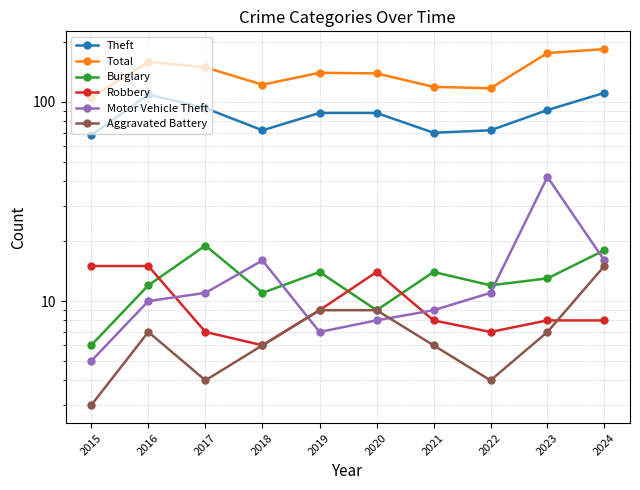

Is the value of Total at 2024 greater than the value of Robbery at 2016?

Yes